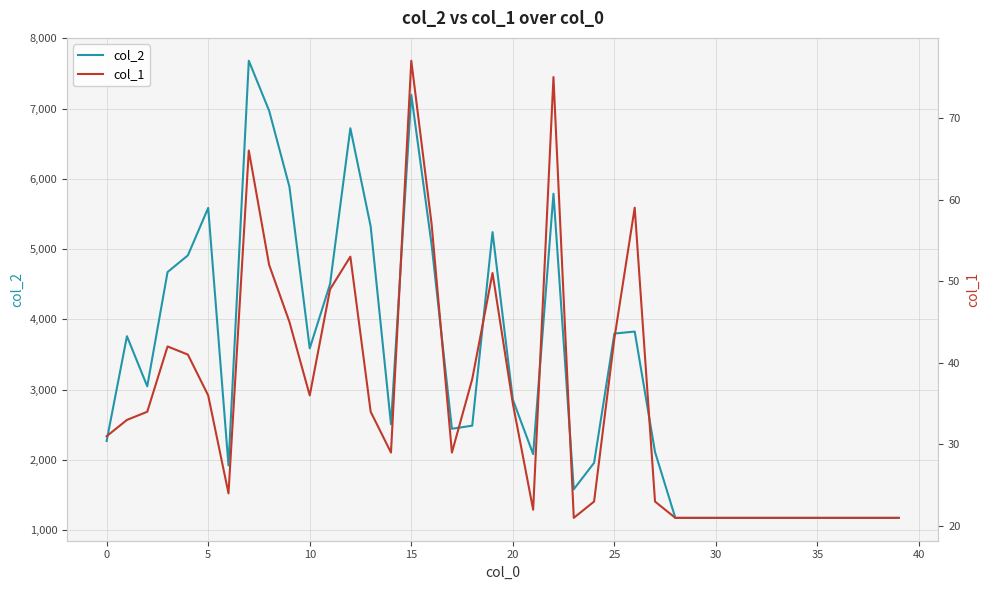

True or false: col_2 and col_1 intersect in this chart.

False